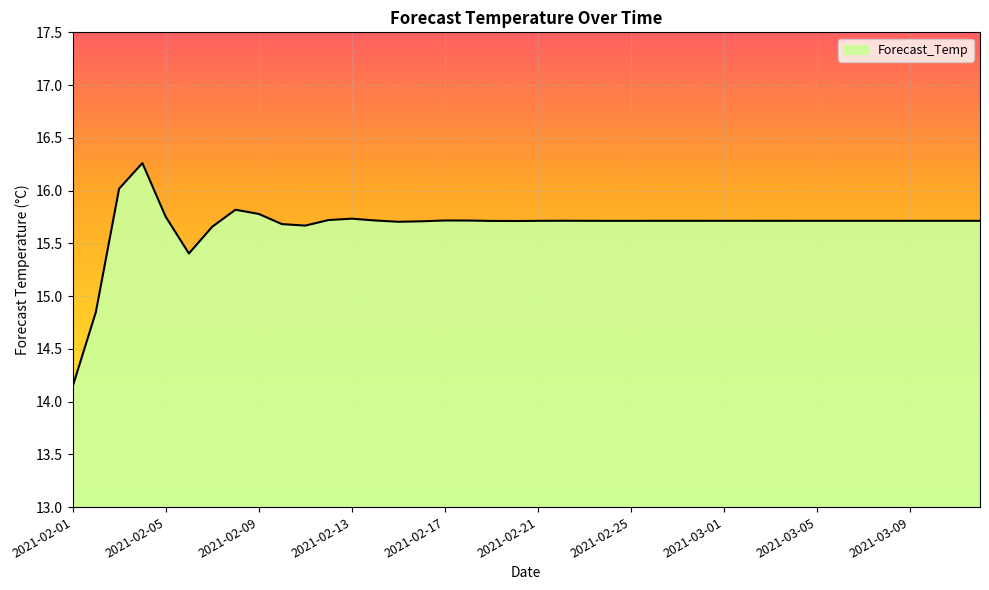

What is the smallest value displayed?

14.1